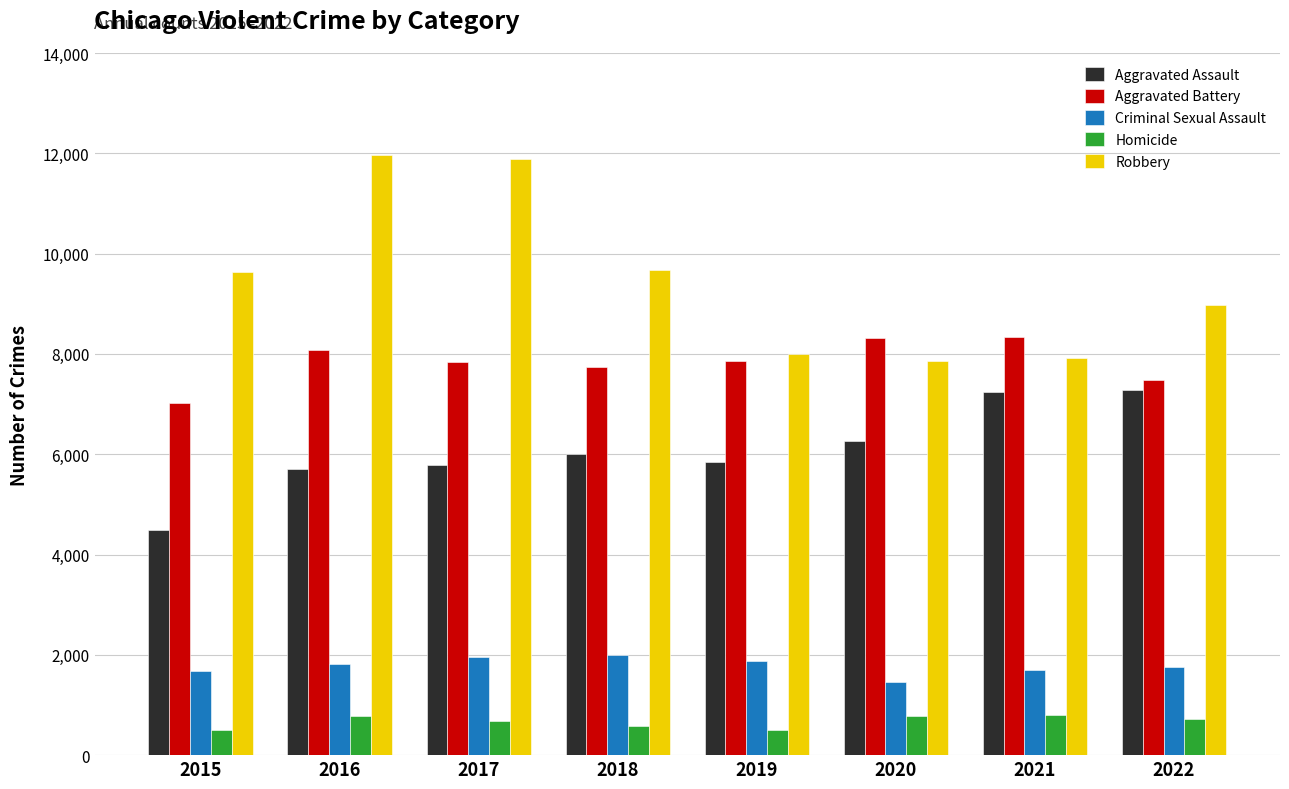

What is the sum of the Aggravated Assault values at 2018 and 2020?

12264